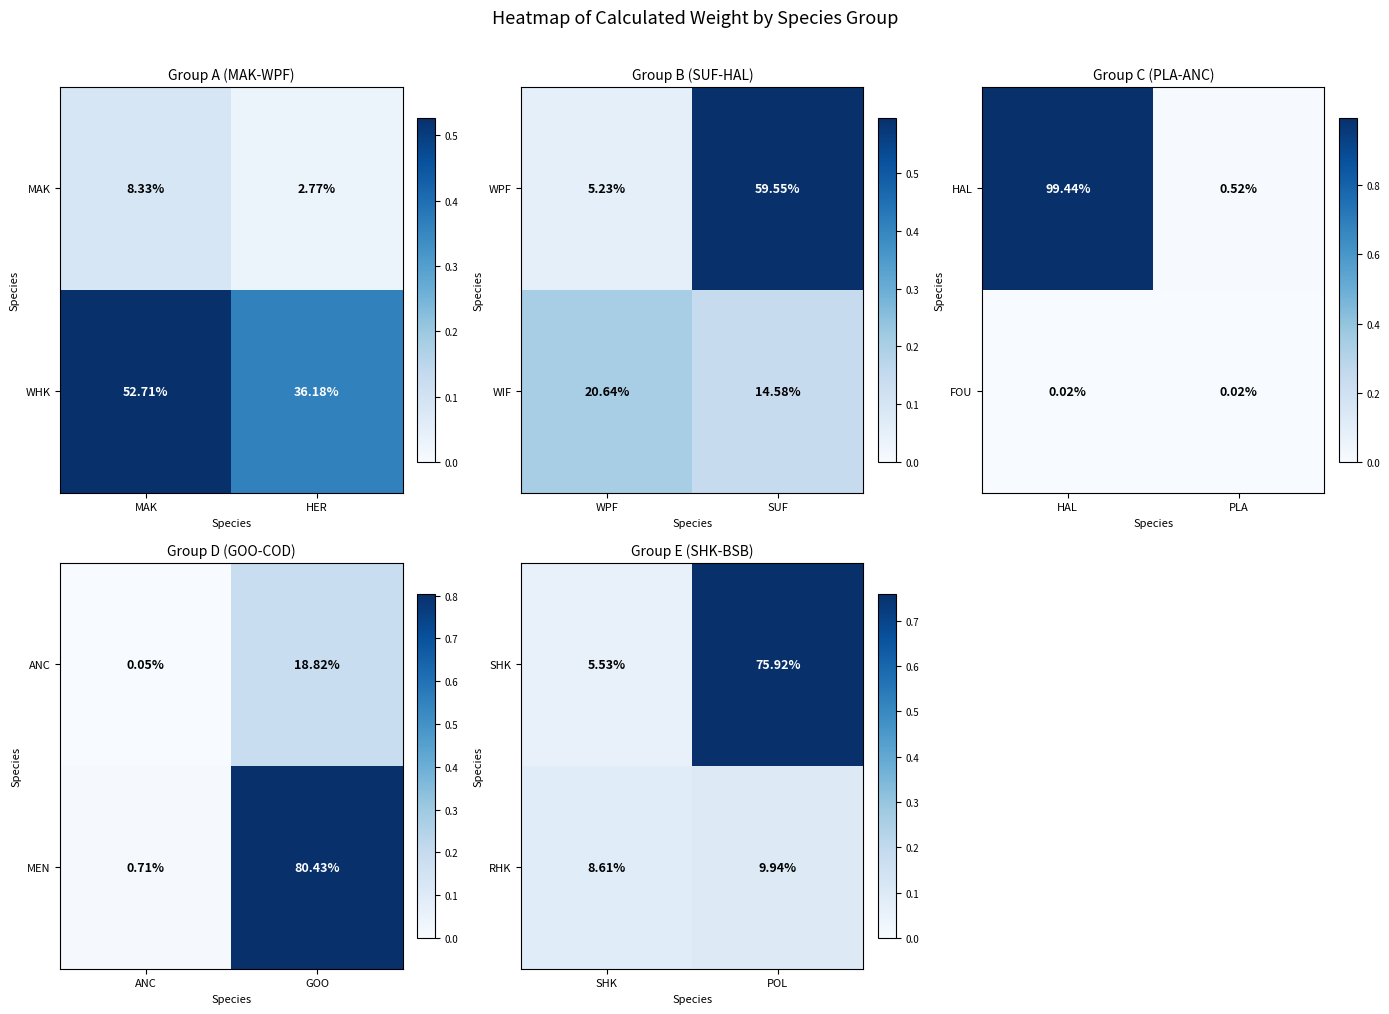

Is the value of RHK at SHK greater than the value of SHK at POL?

No